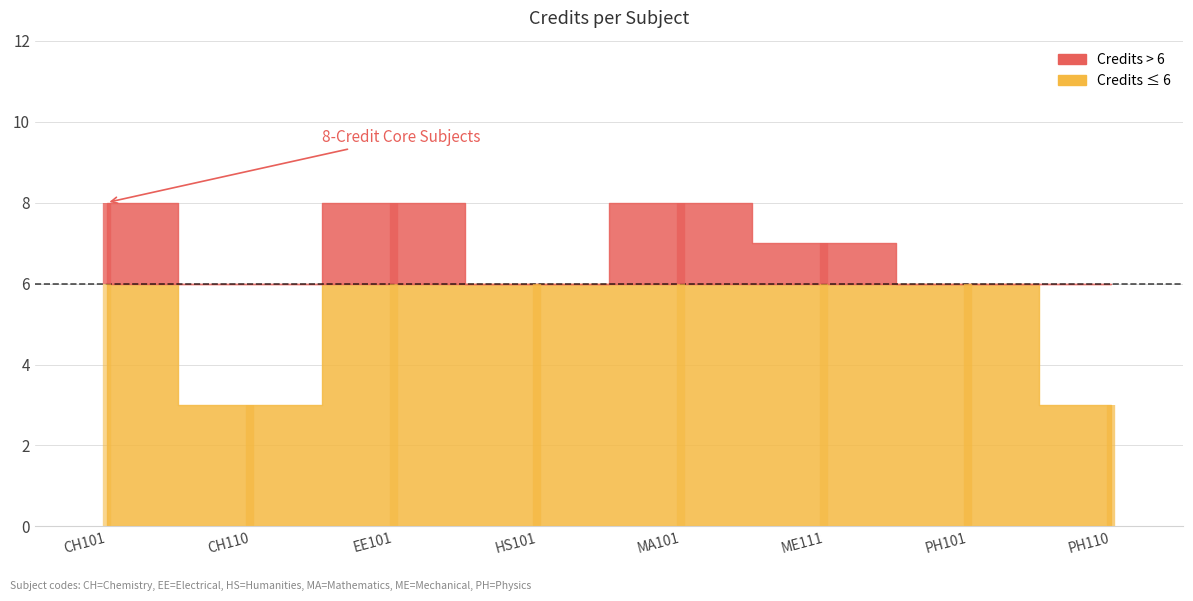

Which label corresponds to the smallest value in the chart?

CH110